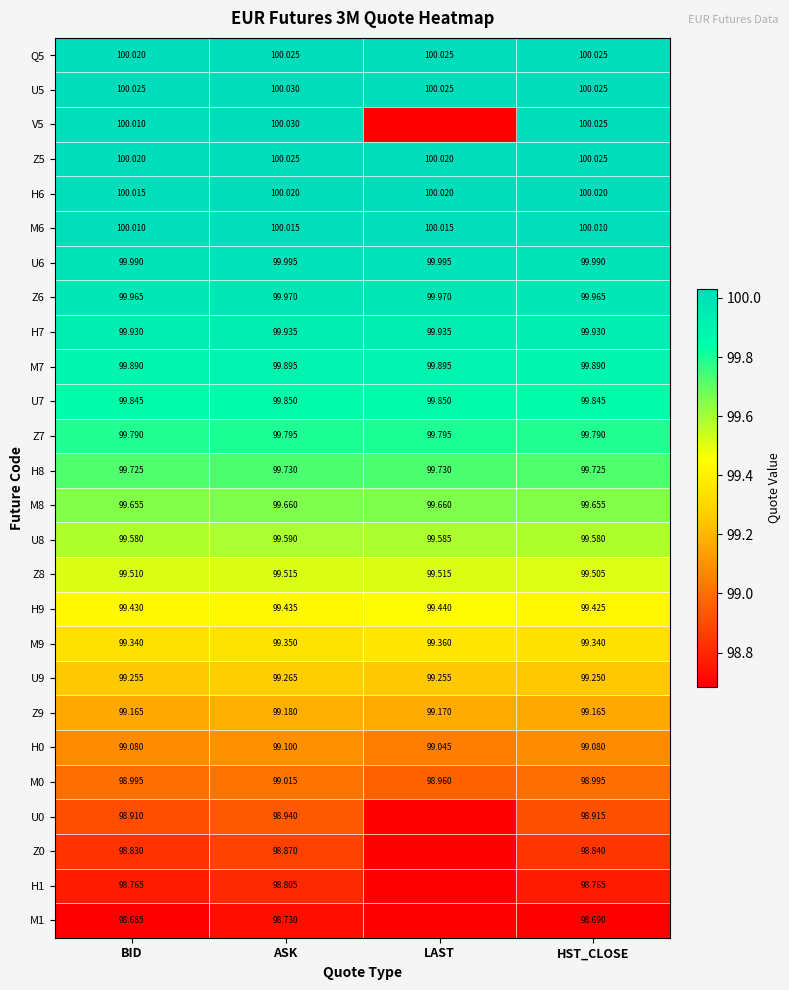

What is the minimum value shown in the chart?

98.7